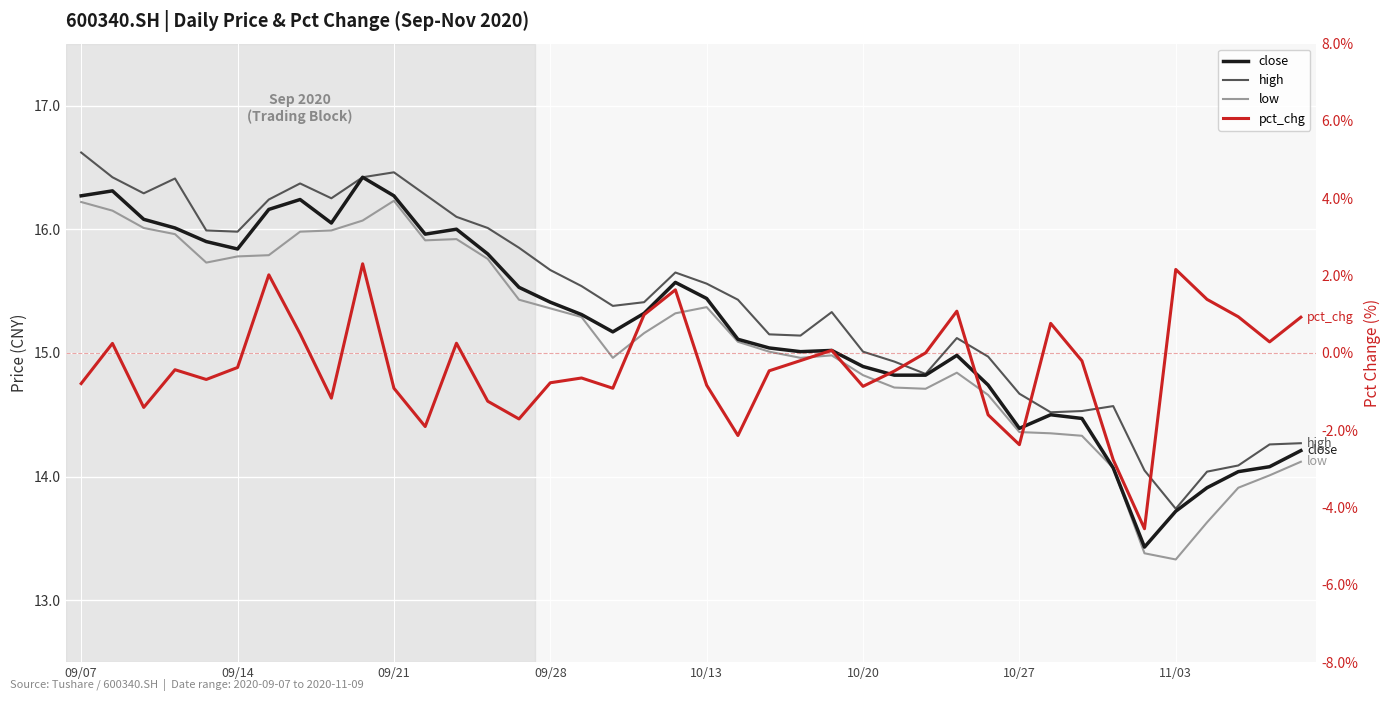

What is the difference between the maximum and minimum values in the high series?

2.9